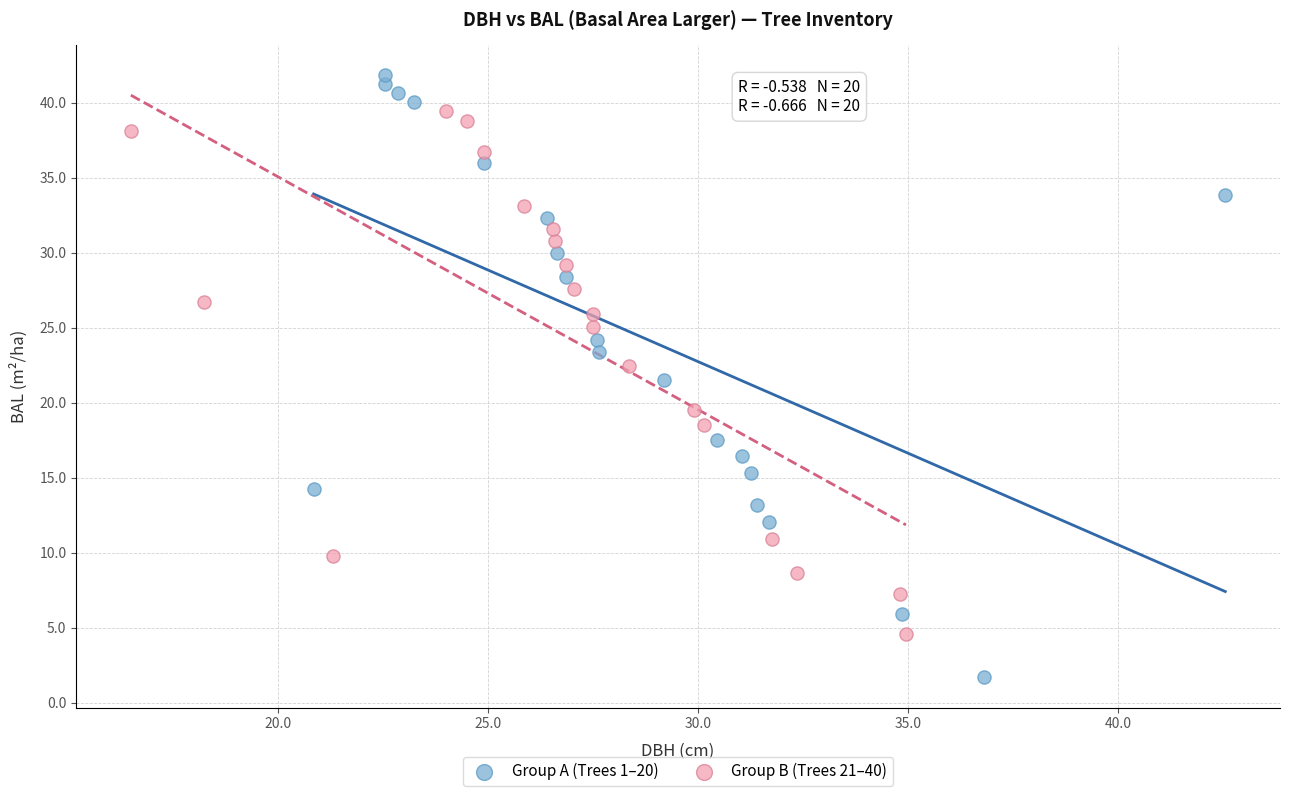

Which series reaches the maximum Y coordinate?

Group A (Trees 1–20)